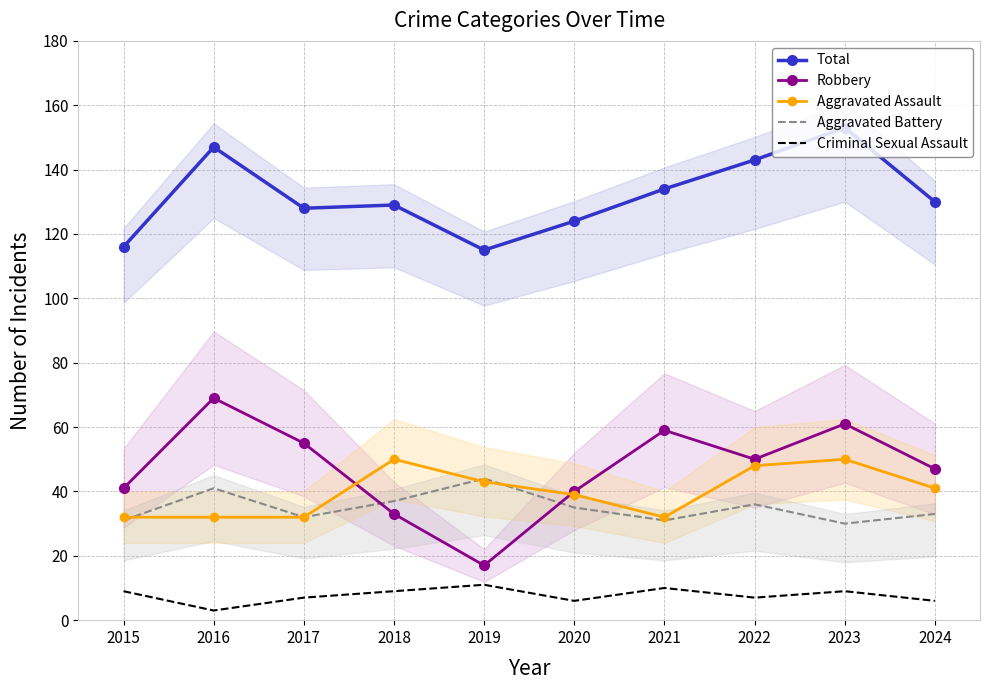

Reading left to right, extract all data points from this chart.

Total: 116	147	128	129	115	124	134	143	153	130
Robbery: 41	69	55	33	17	40	59	50	61	47
Aggravated Assault: 32	32	32	50	43	39	32	48	50	41
Aggravated Battery: 31	41	32	37	44	35	31	36	30	33
Criminal Sexual Assault: 9	3	7	9	11	6	10	7	9	6